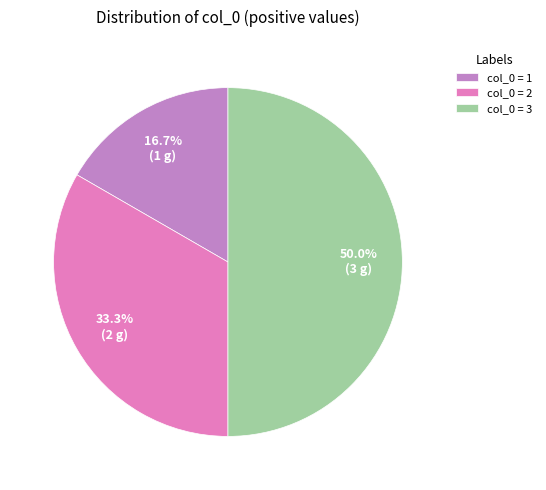

Do col_0 = 3 and col_0 = 1 together represent more than half of the pie?

Yes